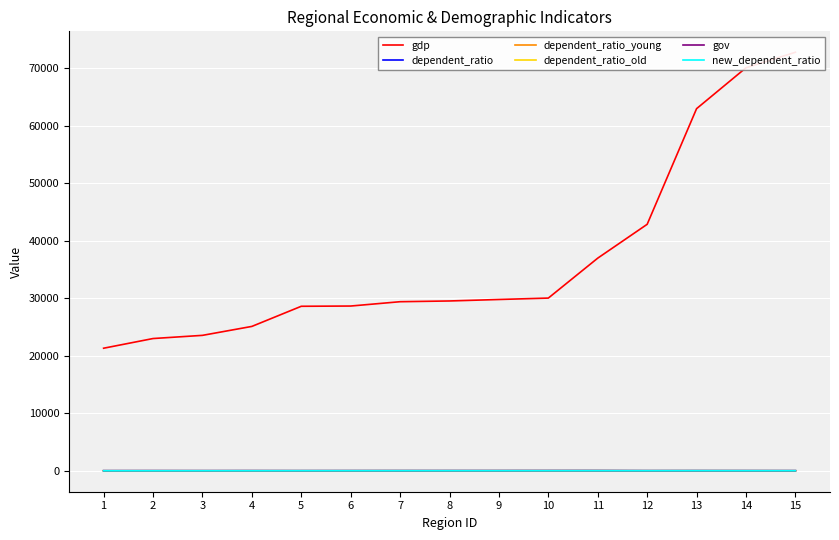

Reading left to right, transcribe all the data shown in this chart.

gdp: 1=21330.8	2=23014.6	3=23567.7	4=25123.5	5=28626.6	6=28669.0	7=29421.2	8=29550.2	9=29806.1	10=30053.1	11=37002.2	12=42886.5	13=63002.3	14=70116.4	15=72812.6
dependent_ratio: 1=23.0	2=26.2	3=24.7	4=28.5	5=28.9	6=30.7	7=38.8	8=35.9	9=39.7	10=40.5	11=44.6	12=31.9	13=38.9	14=35.6	15=30.5
dependent_ratio_young: 1=12.5	2=12.8	3=12.6	4=12.0	5=13.2	6=13.9	7=25.8	8=20.6	9=25.5	10=22.3	11=30.3	12=17.0	13=22.7	14=18.4	15=20.9
dependent_ratio_old: 1=10.5	2=13.5	3=12.1	4=16.5	5=15.7	6=16.8	7=12.9	8=15.3	9=14.2	10=18.2	11=14.2	12=14.9	13=16.2	14=17.2	15=9.6
gov: 1=16.7	2=20.6	3=17.2	4=20.7	5=14.4	6=18.4	7=11.5	8=16.9	9=15.3	10=22.8	11=16.9	12=12.0	13=11.8	14=13.0	15=12.9
new_dependent_ratio: 1=8.7	2=8.8	3=9.8	4=10.8	5=14.3	6=15.2	7=15.4	8=16.5	9=16.6	10=17.4	11=19.0	12=15.4	13=19.3	14=16.3	15=16.6